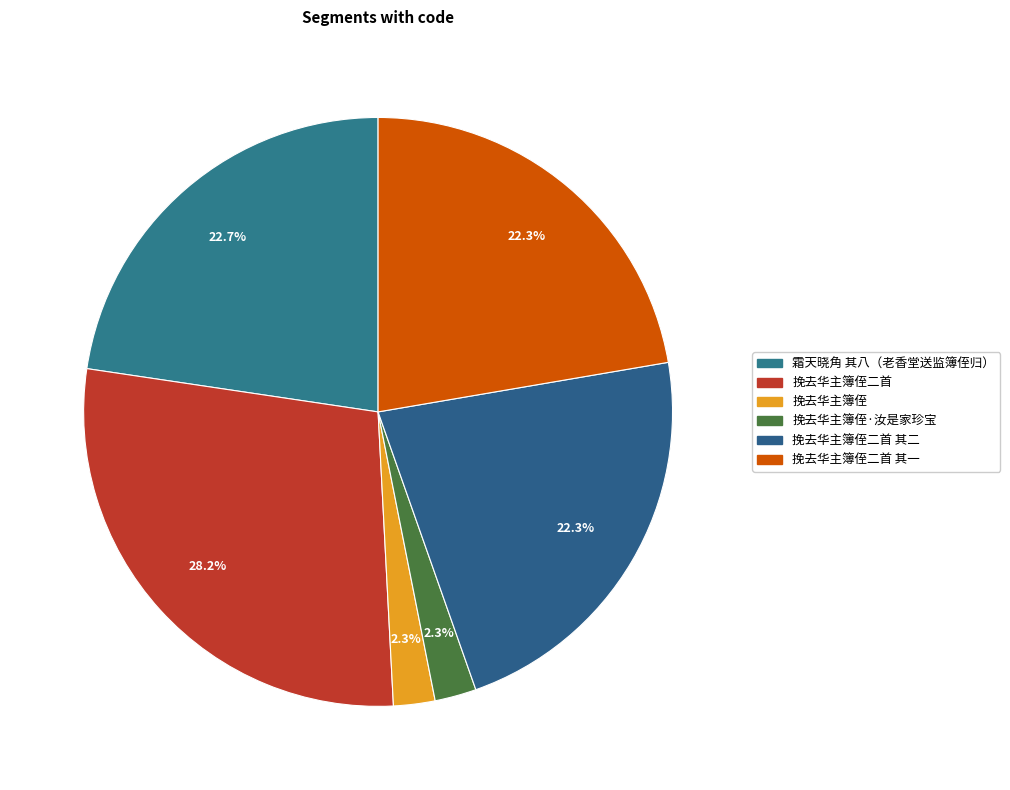

How many slices are in this pie chart?

6